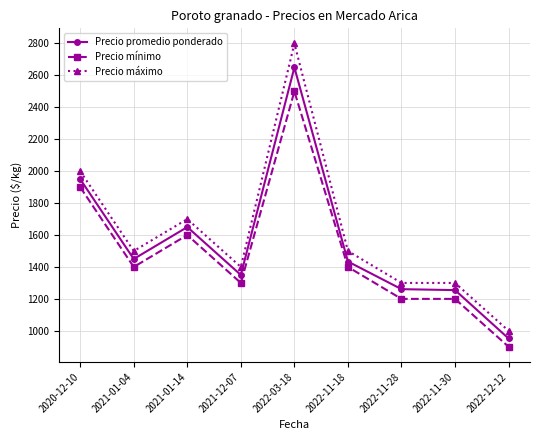

At which label does Precio mínimo first exceed 1400?

2020-12-10